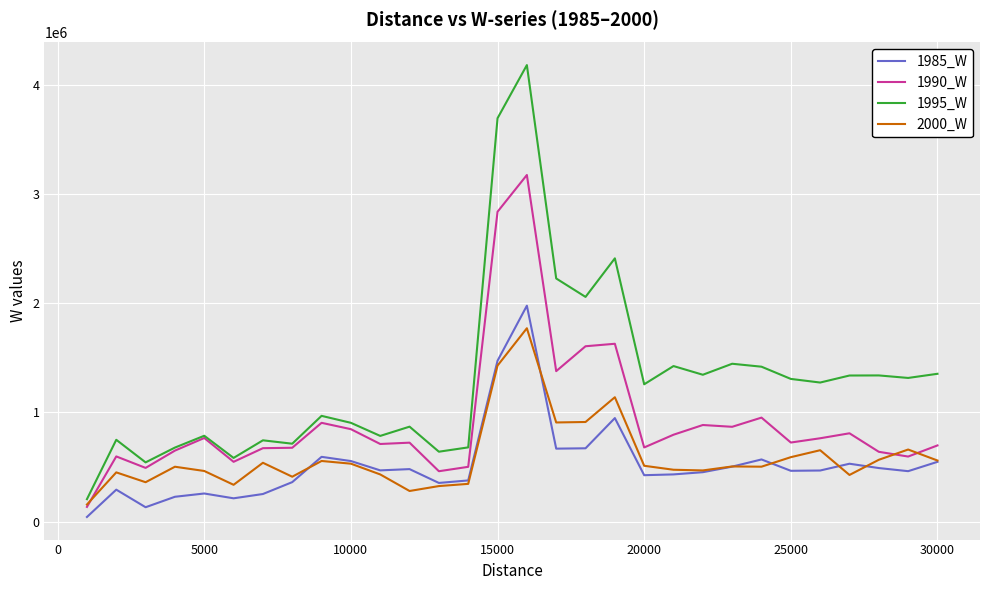

Which series has the largest total across all categories?

1995_W